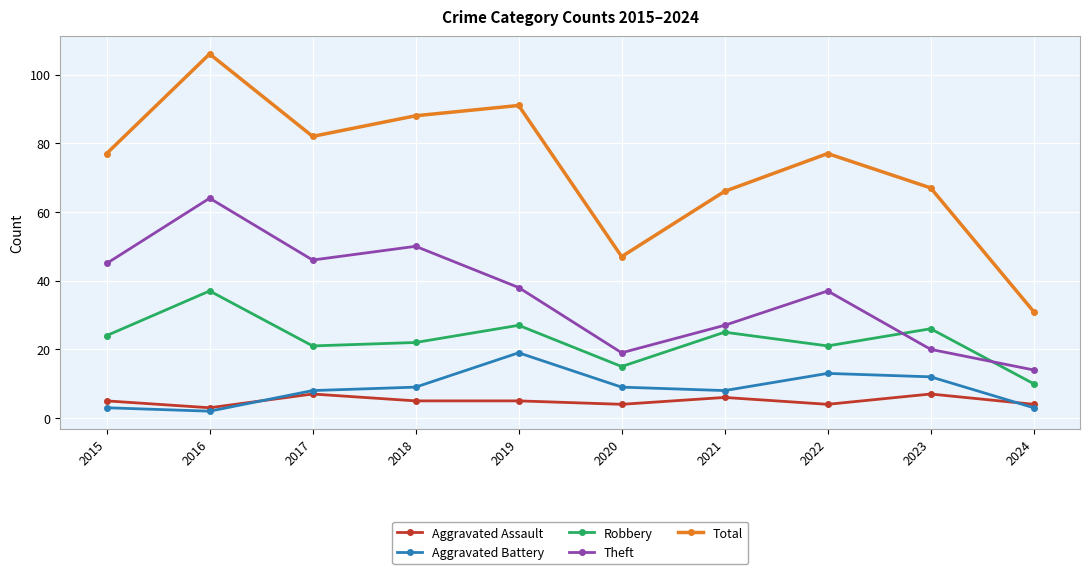

What is the value of the Total point at the 7th from the left?

66